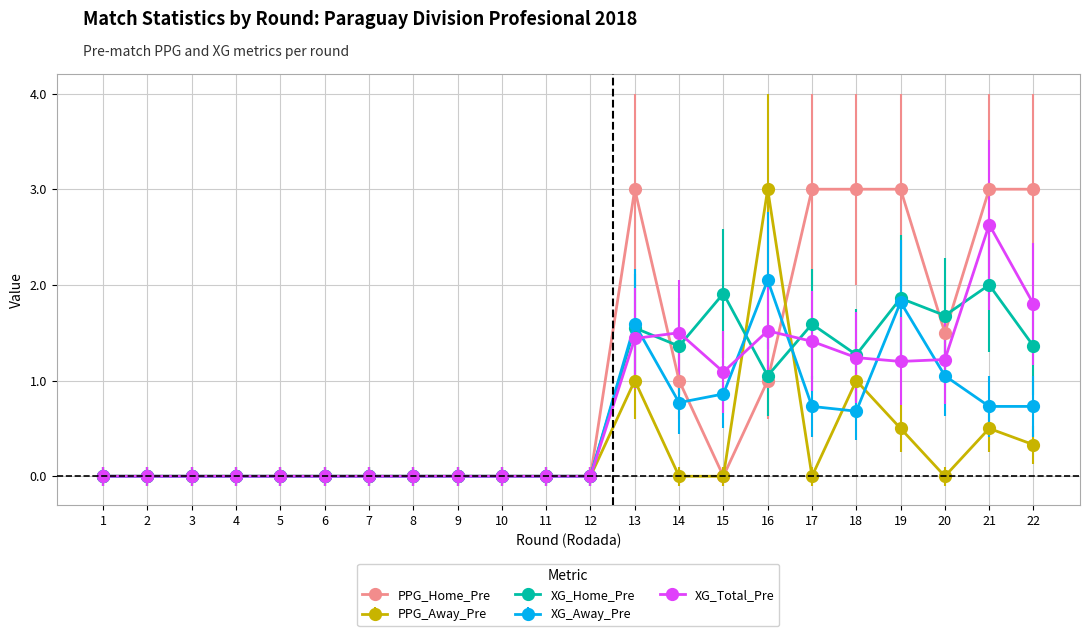

At which category is the sum across all series the highest?

21